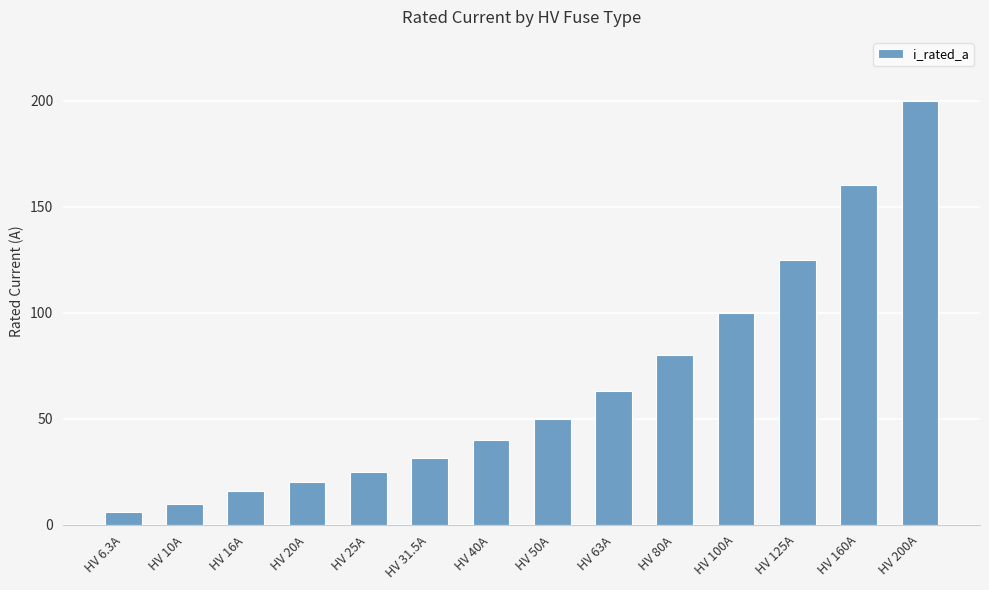

Rank the categories by value from highest to lowest.

HV 200A, HV 160A, HV 125A, HV 100A, HV 80A, HV 63A, HV 50A, HV 40A, HV 31.5A, HV 25A, HV 20A, HV 16A, HV 10A, HV 6.3A